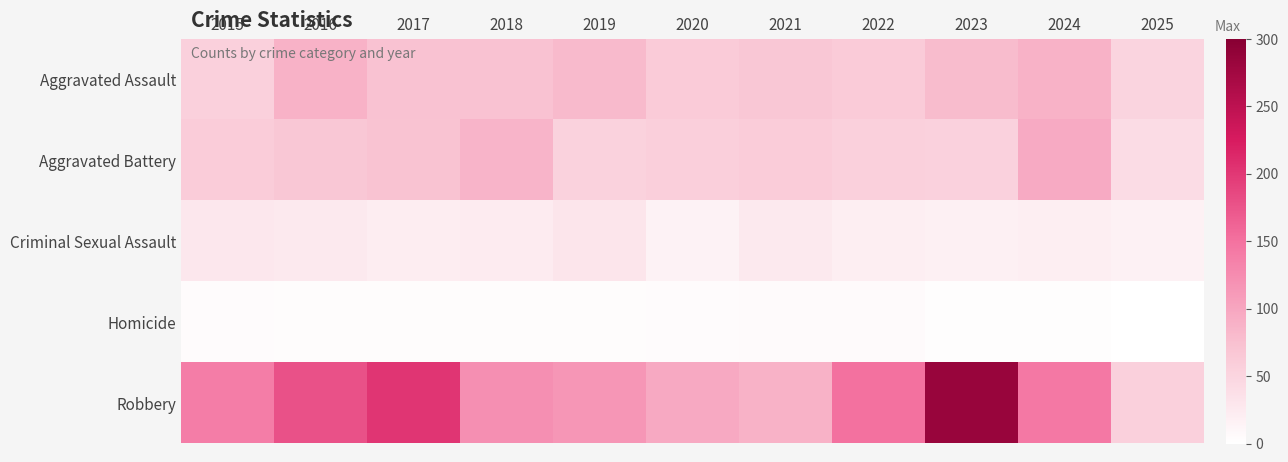

What is the spread (max minus min) of values at 2025?

55